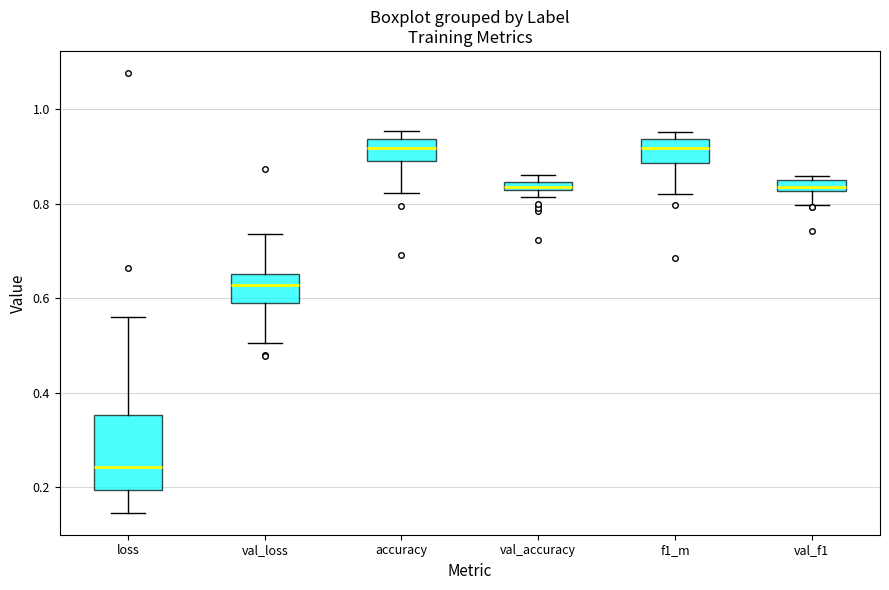

Which box has the lowest median line?

loss